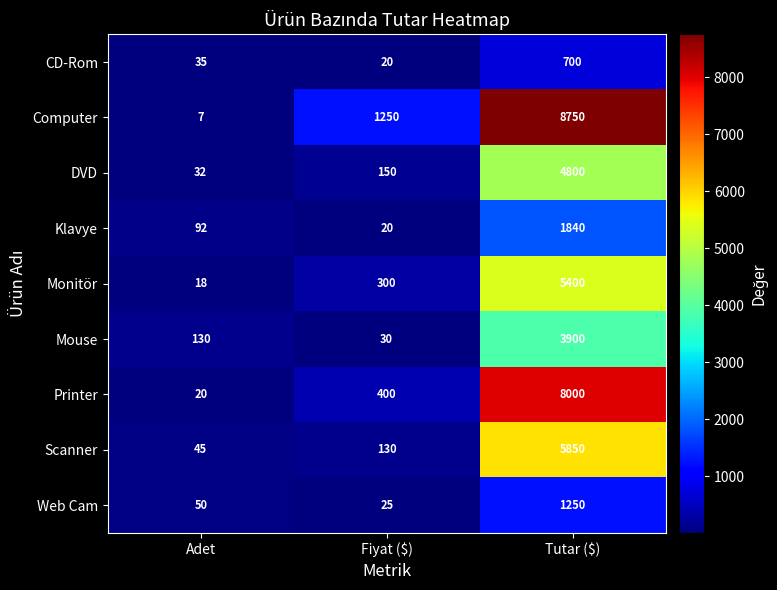

Read the DVD value at Tutar ($), to the nearest 50.

4800